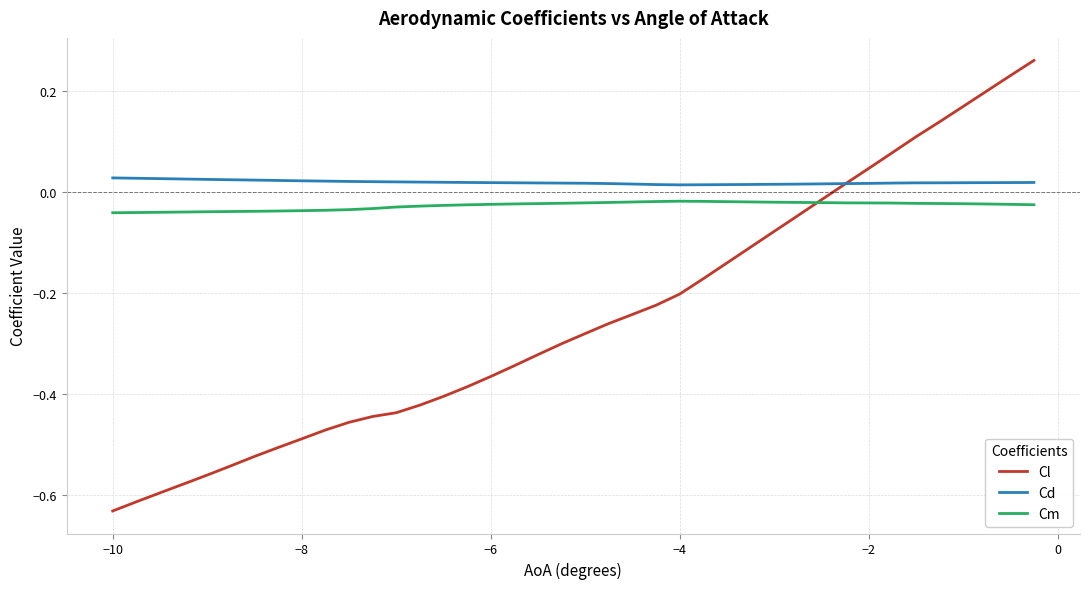

Which series has the largest range (max minus min)?

Cl